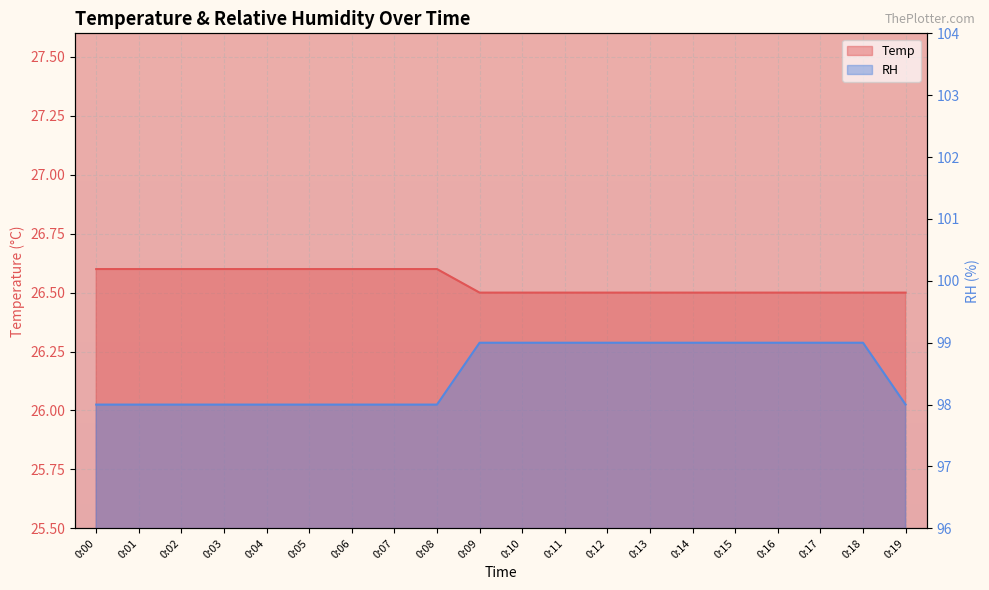

True or false: RH and Temp cross at least once.

False